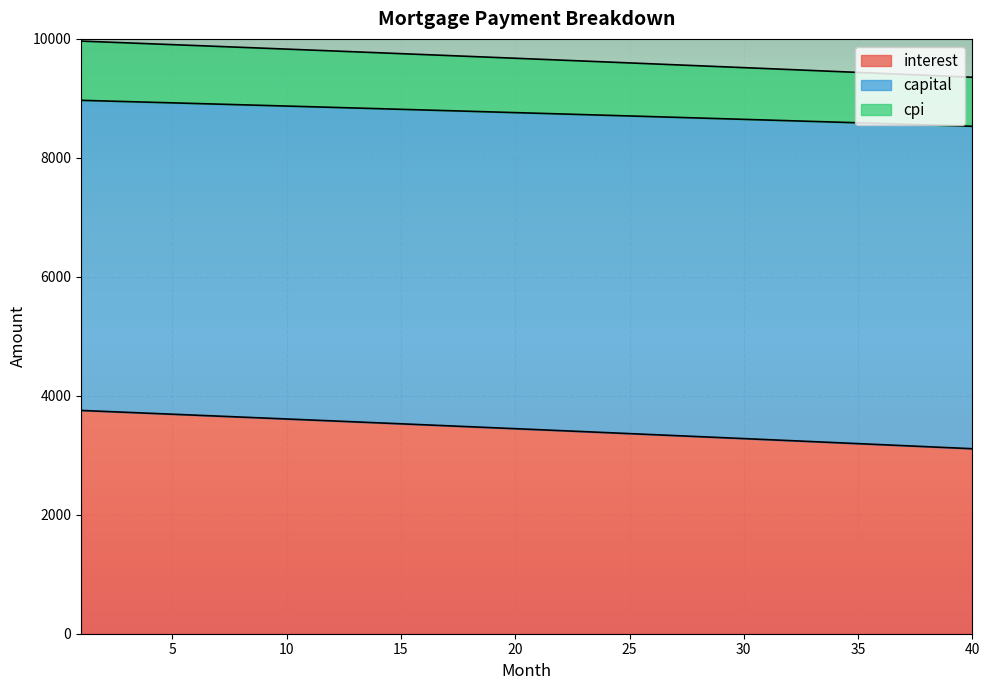

True or false: interest and cpi cross at least once.

False